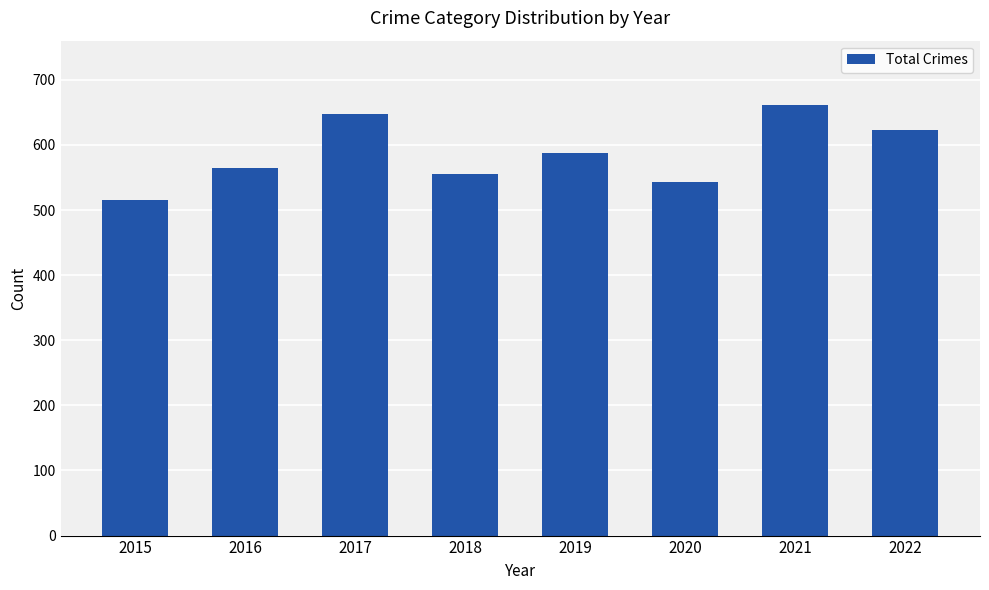

How many data points are less than 587?

4